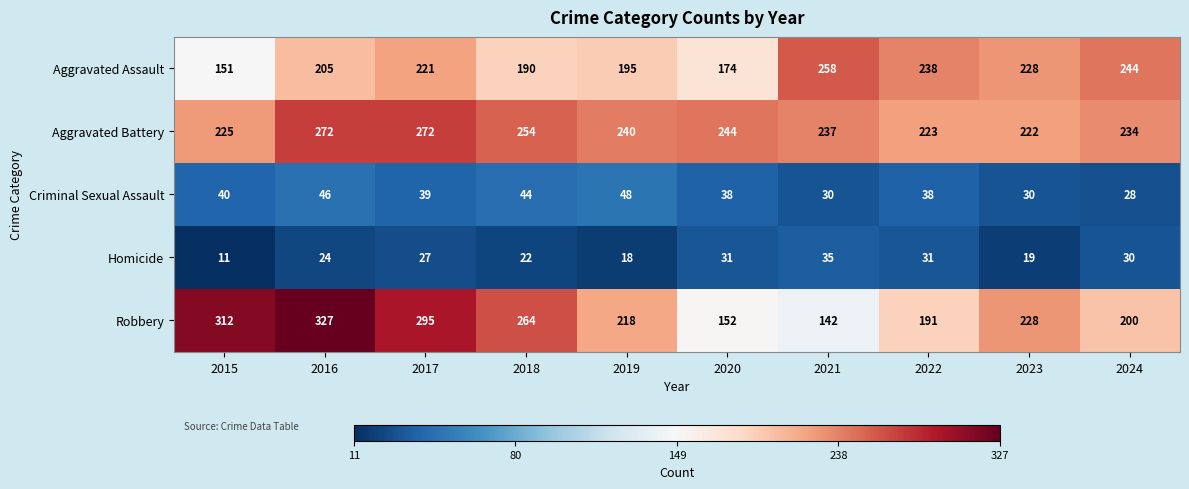

What is the total value across all series at 2020?

639